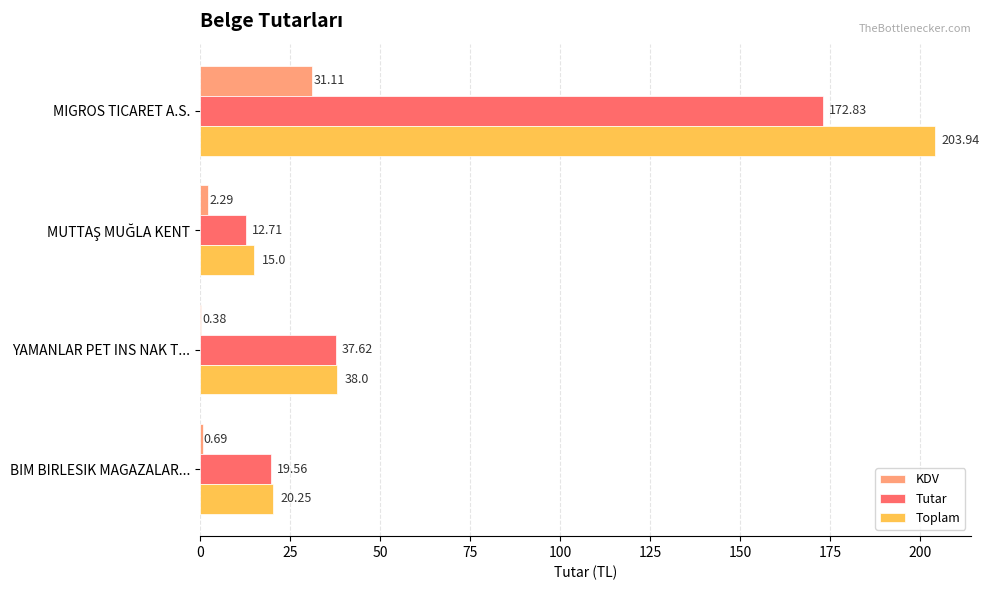

Where is Tutar nearest to the value 92?

YAMANLAR PET INS NAK T...